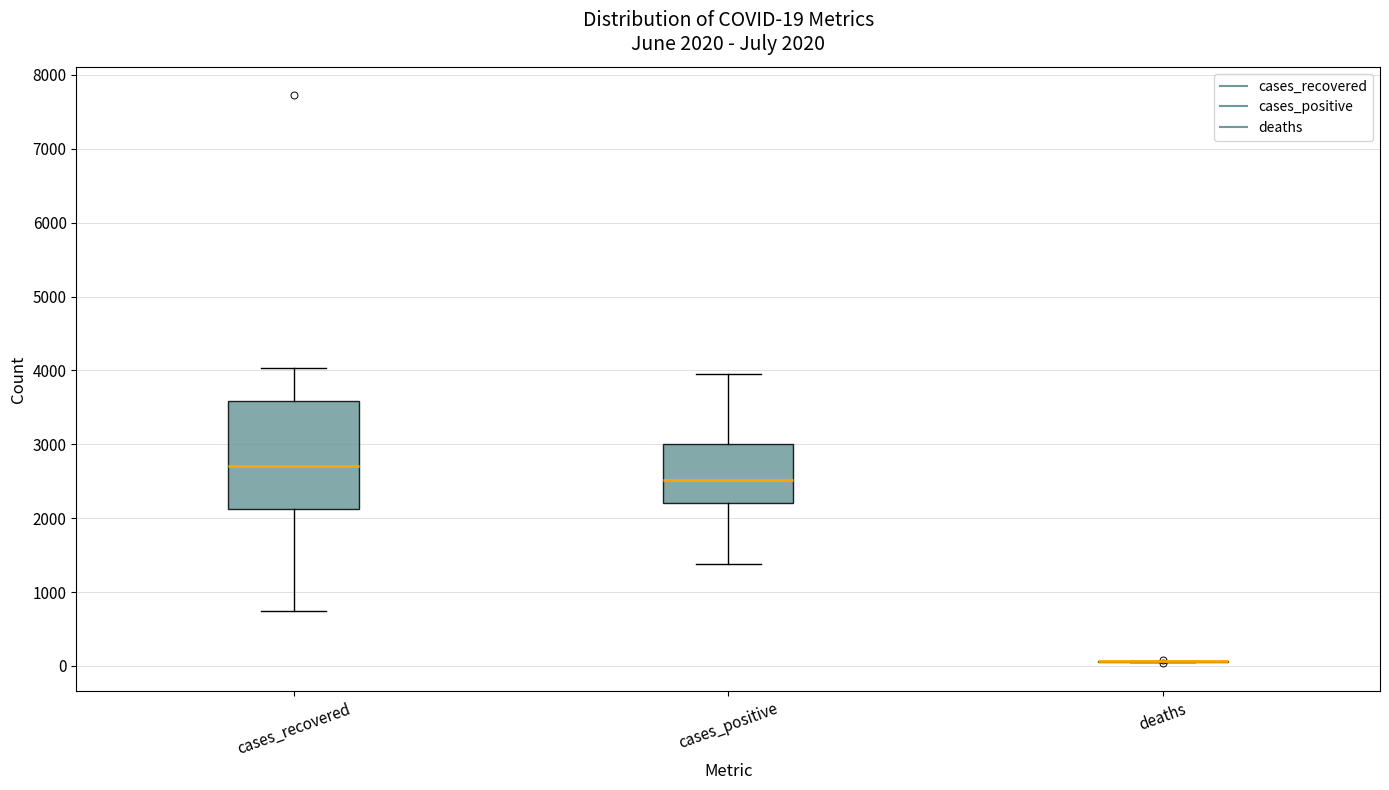

Which box is the tallest, from its lower edge to its upper edge?

cases_recovered